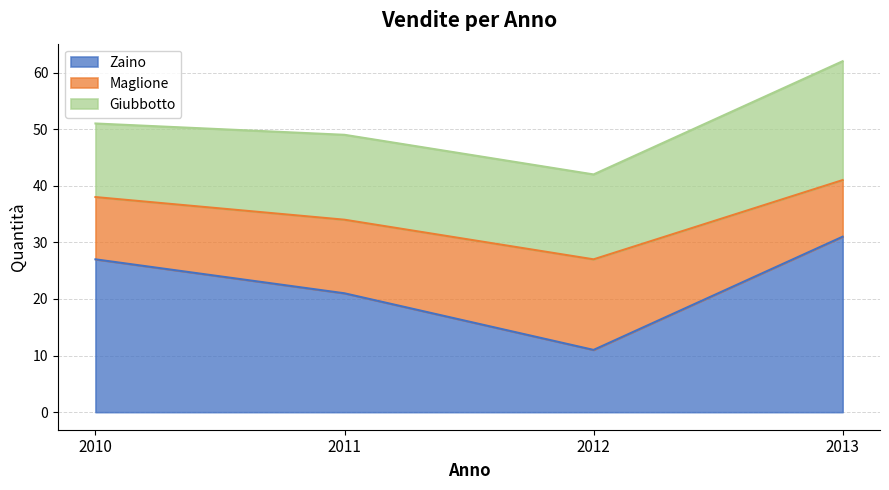

The Zaino series shows 11 at 2012. True or false?

True